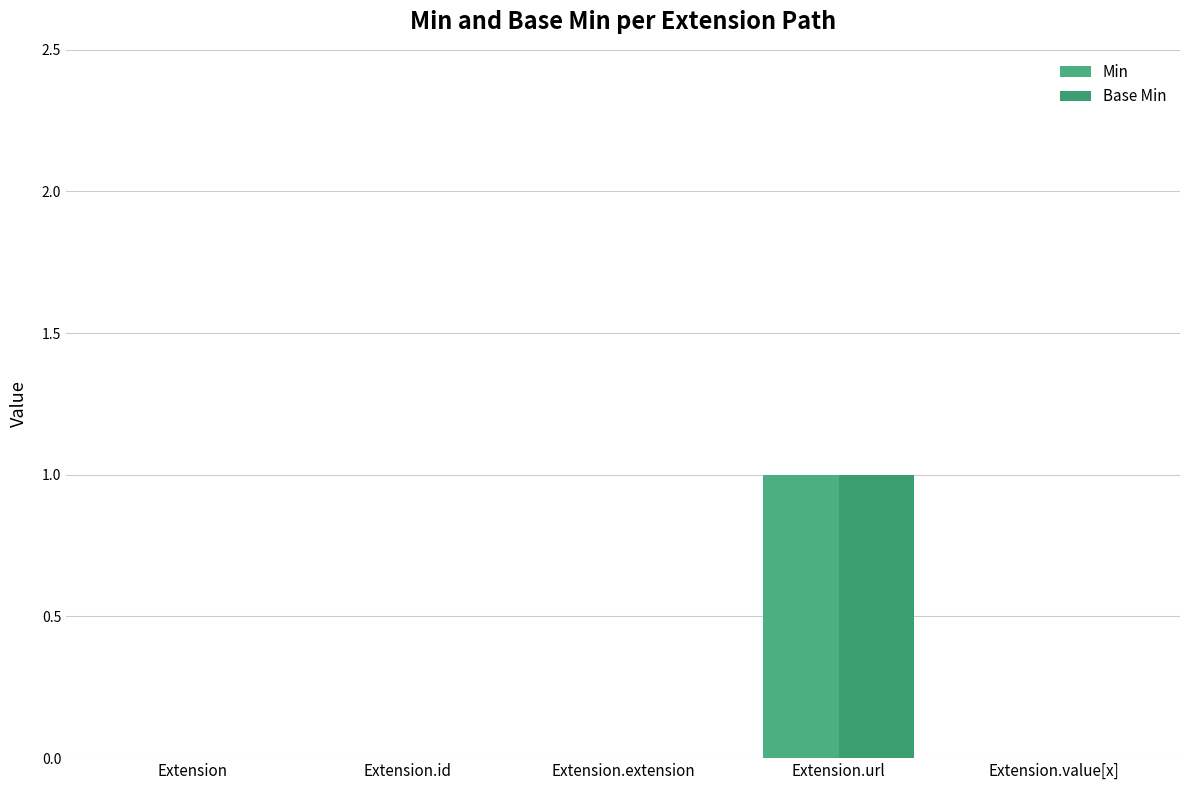

Count the Min values in the range 0 to 1.

5